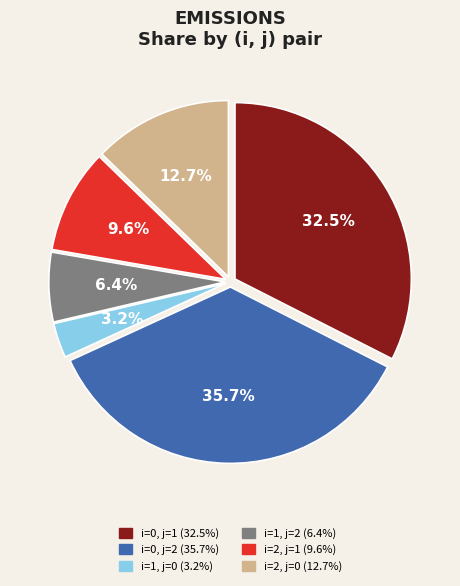

The i=0, j=2 slice represents 36% of the pie. True or false?

True